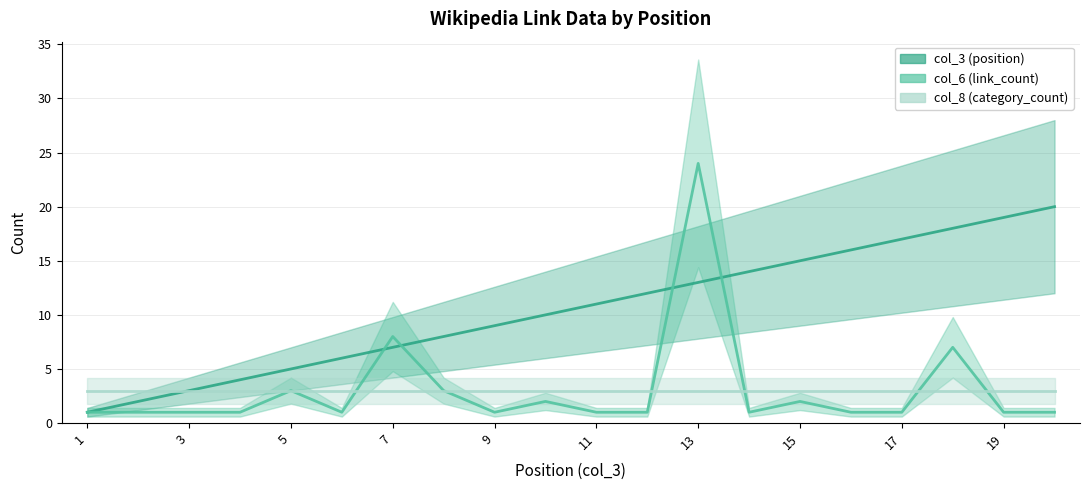

Where is col_3 (position) nearest to the value 10?

10